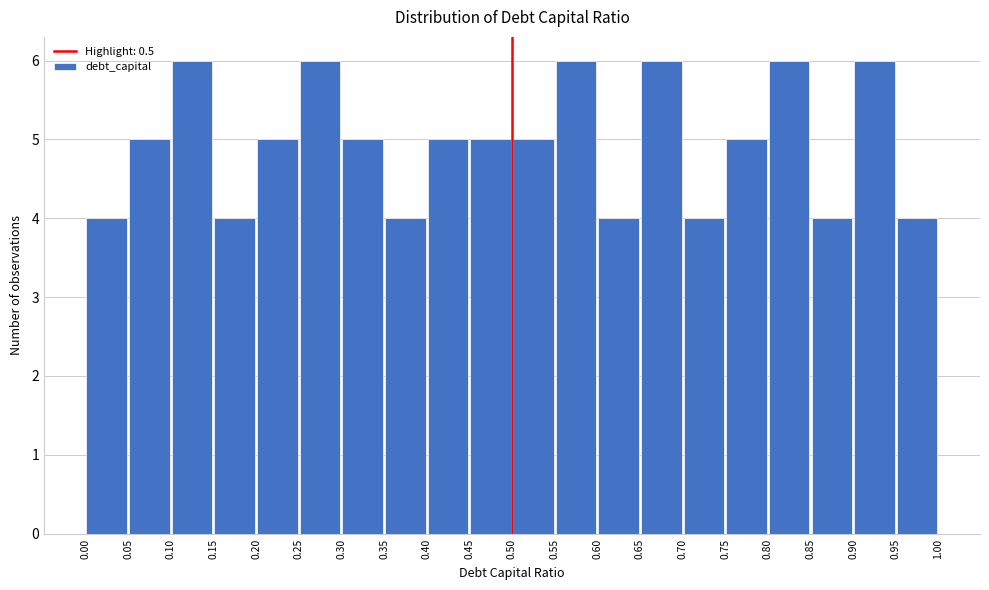

How tall is the bar that spans 0.95 to 1.00 on the x-axis? The values are not printed on the chart, so give them approximately, as read against the axis.

4